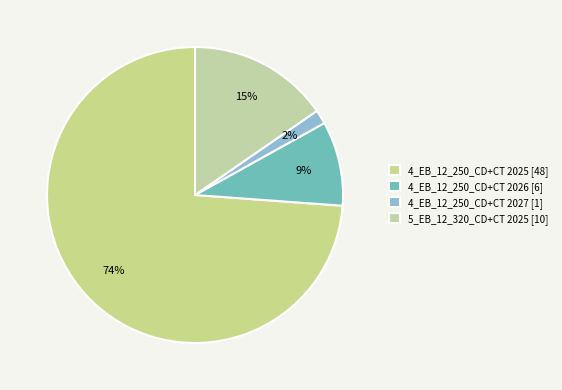

The 4_EB_12_250_CD+CT 2026 [6] slice represents 1% of the pie. True or false?

False